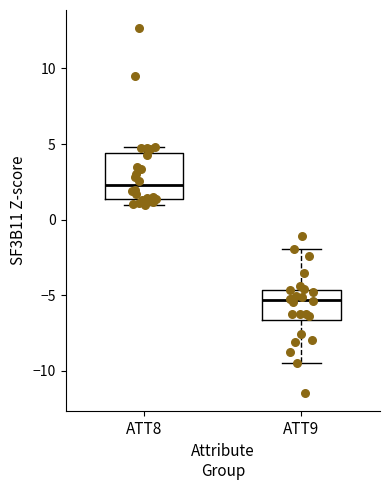

Reading left to right, transcribe this box plot: for each box, give where its median line is, the range the box spans, and where its two whiskers end, as read against the y-axis. The values are not printed on the chart, so give them approximately, as read against the axis.

ATT8: median 2.5, box 1.5 to 4.5, whiskers 1.0 to 5.0
ATT9: median -5.5, box -6.5 to -4.5, whiskers -9.5 to -2.0